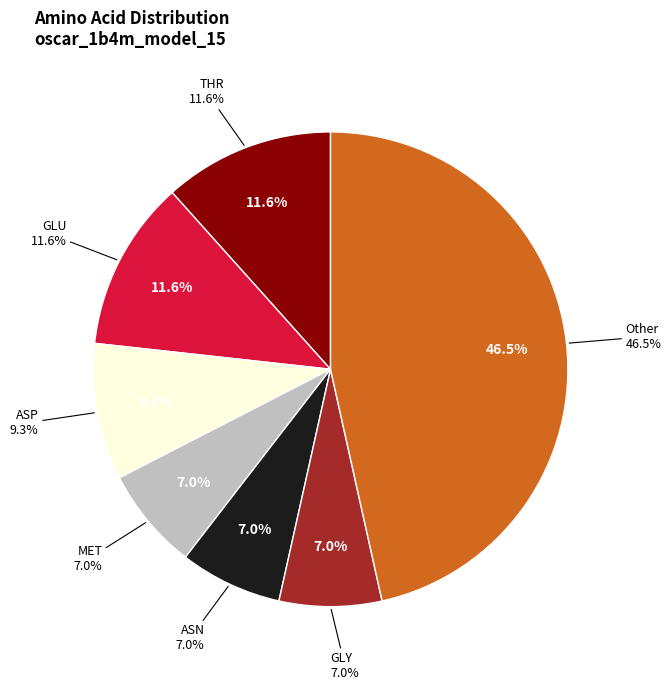

How many segments does this pie chart have?

6